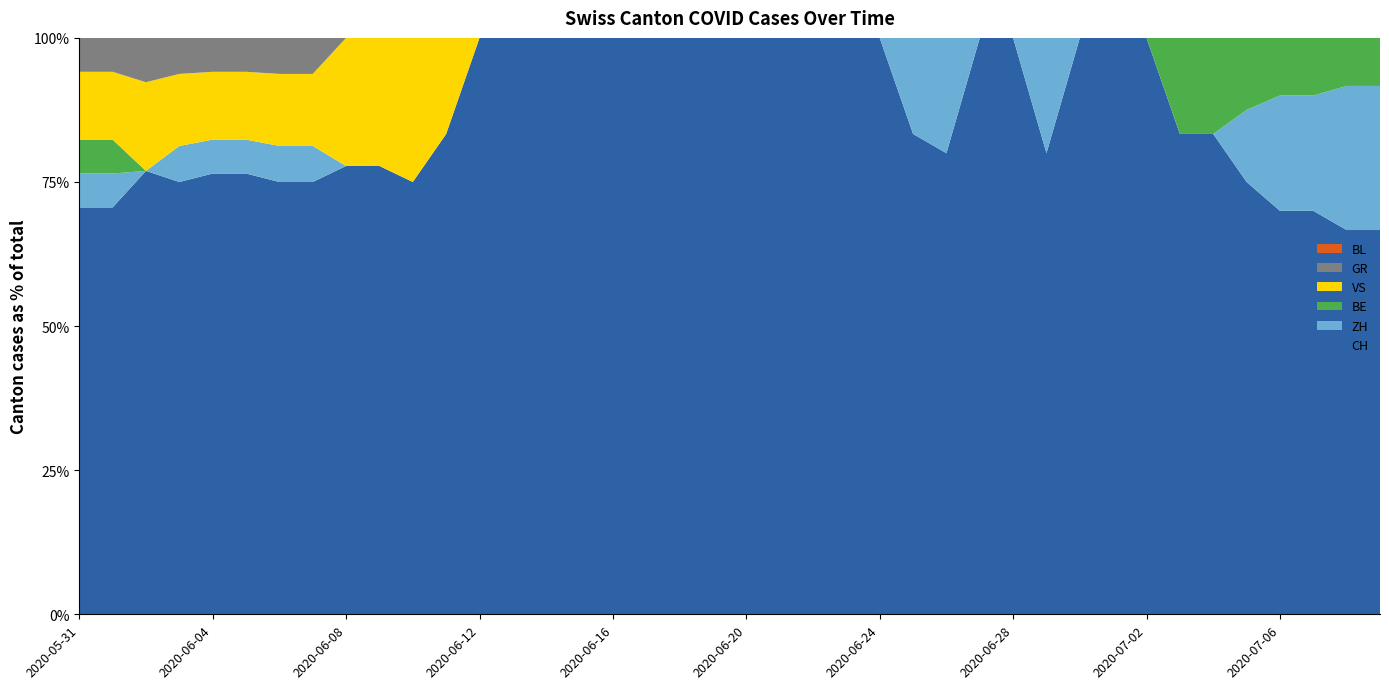

Reading left to right, extract all data points from this chart.

CH: 2020-05-31=12	2020-06-01=12	2020-06-02=10	2020-06-03=12	2020-06-04=13	2020-06-05=13	2020-06-06=12	2020-06-07=12	2020-06-08=7	2020-06-09=7	2020-06-10=6	2020-06-11=5	2020-06-12=4	2020-06-13=4	2020-06-14=4	2020-06-15=3	2020-06-16=3	2020-06-17=3	2020-06-18=3	2020-06-19=3	2020-06-20=3	2020-06-21=3	2020-06-22=4	2020-06-23=5	2020-06-24=2	2020-06-25=5	2020-06-26=4	2020-06-27=3	2020-06-28=3	2020-06-29=4	2020-06-30=3	2020-07-01=4	2020-07-02=4	2020-07-03=5	2020-07-04=5	2020-07-05=6	2020-07-06=7	2020-07-07=7	2020-07-08=8	2020-07-09=8
ZH: 2020-05-31=1	2020-06-01=1	2020-06-02=0	2020-06-03=1	2020-06-04=1	2020-06-05=1	2020-06-06=1	2020-06-07=1	2020-06-08=0	2020-06-09=0	2020-06-10=0	2020-06-11=0	2020-06-12=0	2020-06-13=0	2020-06-14=0	2020-06-15=0	2020-06-16=0	2020-06-17=0	2020-06-18=0	2020-06-19=0	2020-06-20=0	2020-06-21=0	2020-06-22=0	2020-06-23=0	2020-06-24=0	2020-06-25=1	2020-06-26=1	2020-06-27=0	2020-06-28=0	2020-06-29=1	2020-06-30=0	2020-07-01=0	2020-07-02=0	2020-07-03=0	2020-07-04=0	2020-07-05=1	2020-07-06=2	2020-07-07=2	2020-07-08=3	2020-07-09=3
BE: 2020-05-31=1	2020-06-01=1	2020-06-02=0	2020-06-03=0	2020-06-04=0	2020-06-05=0	2020-06-06=0	2020-06-07=0	2020-06-08=0	2020-06-09=0	2020-06-10=0	2020-06-11=0	2020-06-12=0	2020-06-13=0	2020-06-14=0	2020-06-15=0	2020-06-16=0	2020-06-17=0	2020-06-18=0	2020-06-19=0	2020-06-20=0	2020-06-21=0	2020-06-22=0	2020-06-23=0	2020-06-24=0	2020-06-25=0	2020-06-26=0	2020-06-27=0	2020-06-28=0	2020-06-29=0	2020-06-30=0	2020-07-01=0	2020-07-02=0	2020-07-03=1	2020-07-04=1	2020-07-05=1	2020-07-06=1	2020-07-07=1	2020-07-08=1	2020-07-09=1
VS: 2020-05-31=2	2020-06-01=2	2020-06-02=2	2020-06-03=2	2020-06-04=2	2020-06-05=2	2020-06-06=2	2020-06-07=2	2020-06-08=2	2020-06-09=2	2020-06-10=2	2020-06-11=1	2020-06-12=0	2020-06-13=0	2020-06-14=0	2020-06-15=0	2020-06-16=0	2020-06-17=0	2020-06-18=0	2020-06-19=0	2020-06-20=0	2020-06-21=0	2020-06-22=0	2020-06-23=0	2020-06-24=0	2020-06-25=0	2020-06-26=0	2020-06-27=0	2020-06-28=0	2020-06-29=0	2020-06-30=0	2020-07-01=0	2020-07-02=0	2020-07-03=0	2020-07-04=0	2020-07-05=0	2020-07-06=0	2020-07-07=0	2020-07-08=0	2020-07-09=0
GR: 2020-05-31=1	2020-06-01=1	2020-06-02=1	2020-06-03=1	2020-06-04=1	2020-06-05=1	2020-06-06=1	2020-06-07=1	2020-06-08=0	2020-06-09=0	2020-06-10=0	2020-06-11=0	2020-06-12=0	2020-06-13=0	2020-06-14=0	2020-06-15=0	2020-06-16=0	2020-06-17=0	2020-06-18=0	2020-06-19=0	2020-06-20=0	2020-06-21=0	2020-06-22=0	2020-06-23=0	2020-06-24=0	2020-06-25=0	2020-06-26=0	2020-06-27=0	2020-06-28=0	2020-06-29=0	2020-06-30=0	2020-07-01=0	2020-07-02=0	2020-07-03=0	2020-07-04=0	2020-07-05=0	2020-07-06=0	2020-07-07=0	2020-07-08=0	2020-07-09=0
BL: 2020-05-31=0	2020-06-01=0	2020-06-02=0	2020-06-03=0	2020-06-04=0	2020-06-05=0	2020-06-06=0	2020-06-07=0	2020-06-08=0	2020-06-09=0	2020-06-10=0	2020-06-11=0	2020-06-12=0	2020-06-13=0	2020-06-14=0	2020-06-15=0	2020-06-16=0	2020-06-17=0	2020-06-18=0	2020-06-19=0	2020-06-20=0	2020-06-21=0	2020-06-22=0	2020-06-23=0	2020-06-24=0	2020-06-25=0	2020-06-26=0	2020-06-27=0	2020-06-28=0	2020-06-29=0	2020-06-30=0	2020-07-01=0	2020-07-02=0	2020-07-03=0	2020-07-04=0	2020-07-05=0	2020-07-06=0	2020-07-07=0	2020-07-08=0	2020-07-09=0